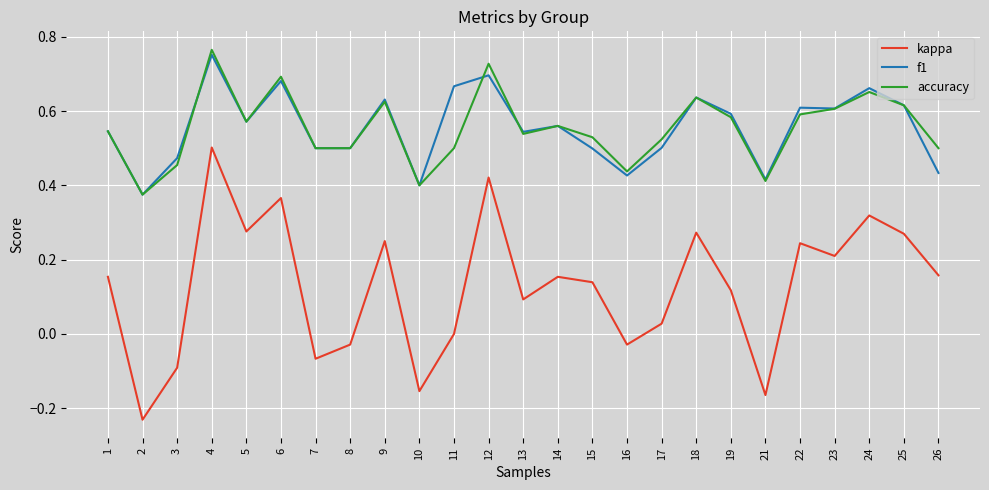

The kappa series shows -0.2 at 11. True or false?

False